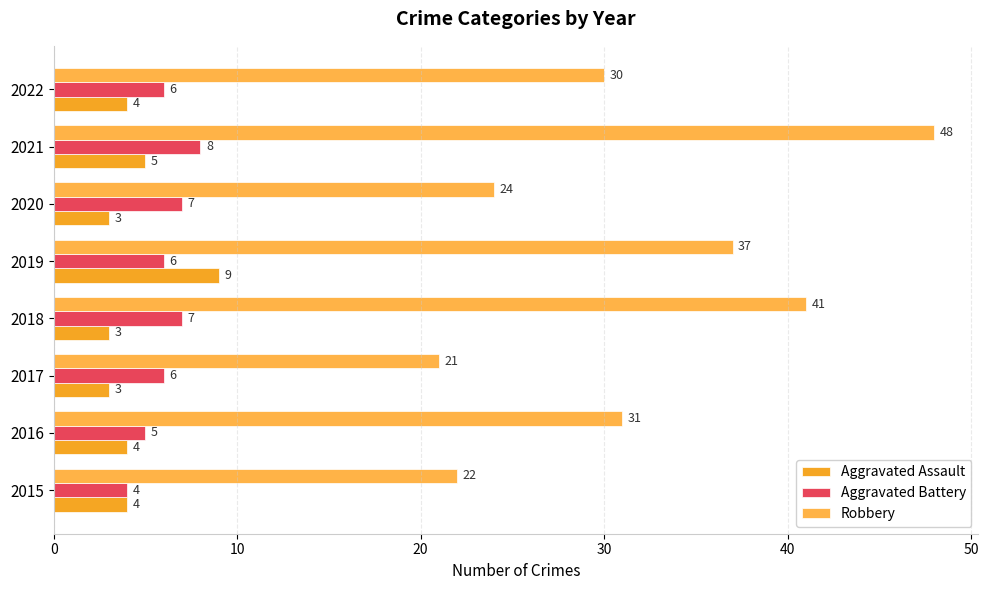

At which label is Aggravated Assault closest to 6?

2021